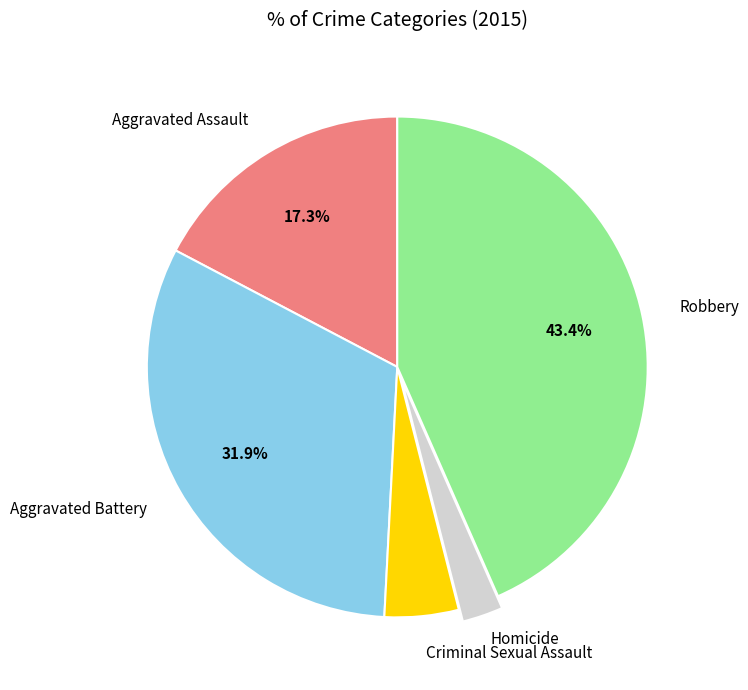

Count the number of slices in the pie.

5